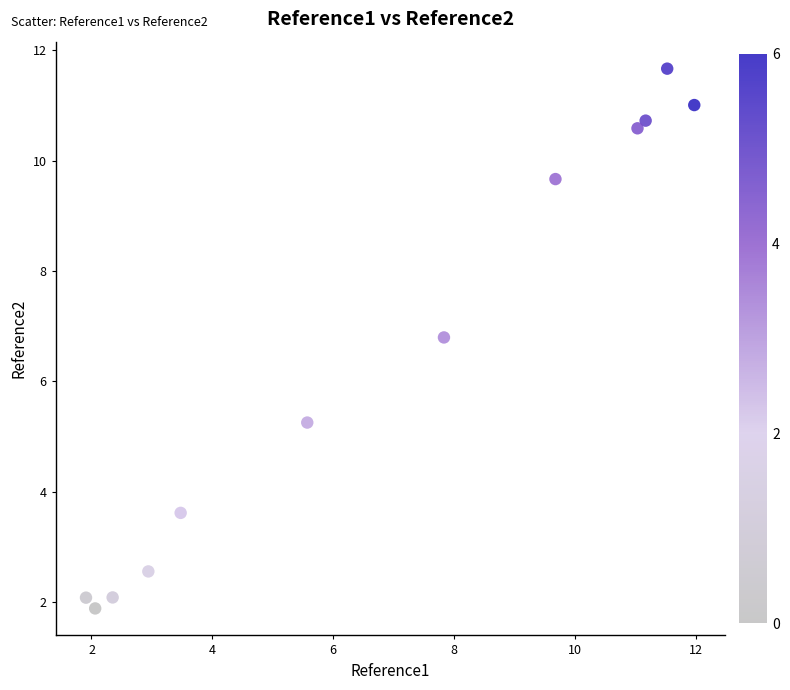

What is the average X value?

6.8